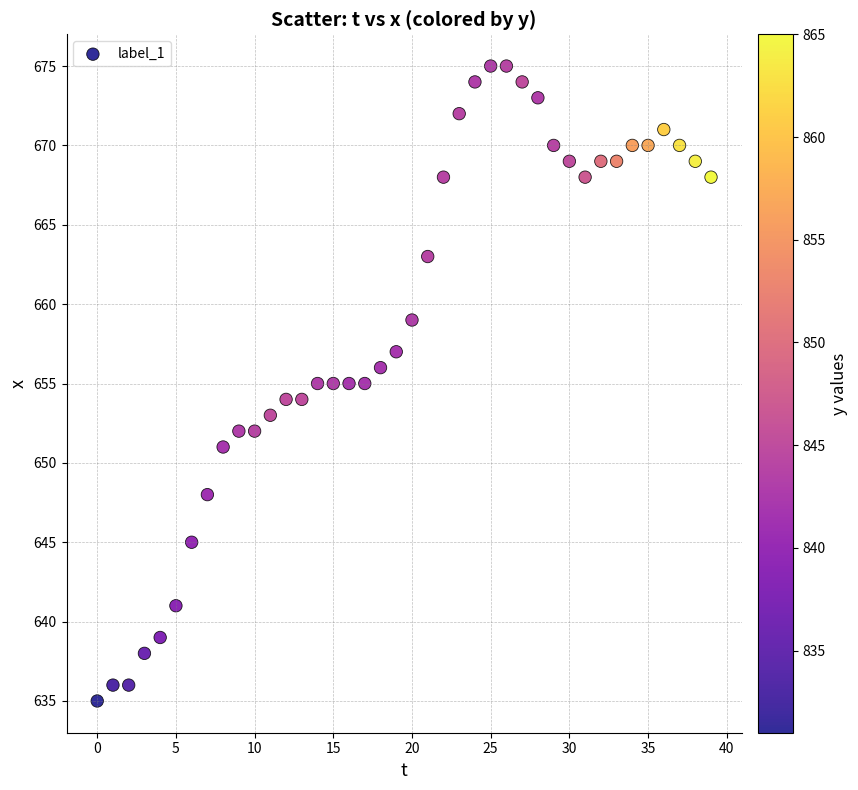

Count the number of points in this scatter plot.

40